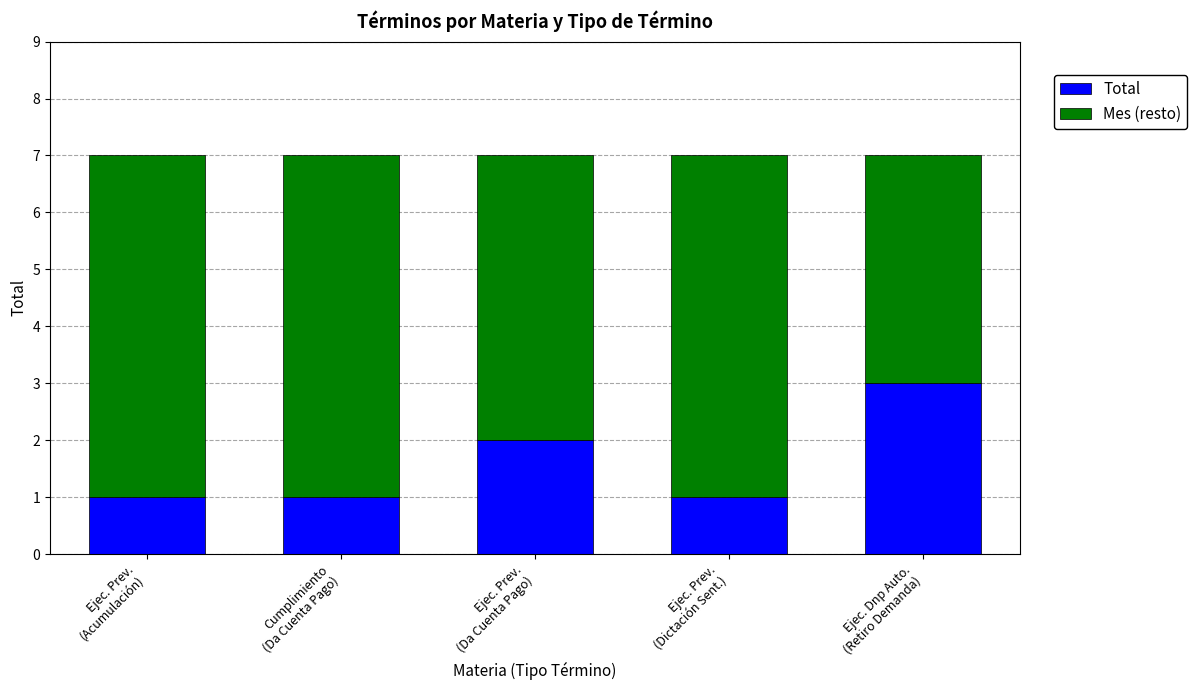

Reading left to right, list the values for the Total series.

1	1	2	1	3